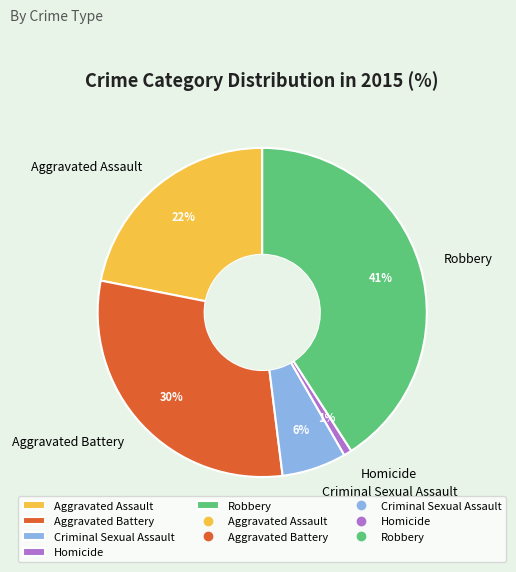

To the nearest percent, what is the difference between the Aggravated Assault and Criminal Sexual Assault slice percentages?

16%